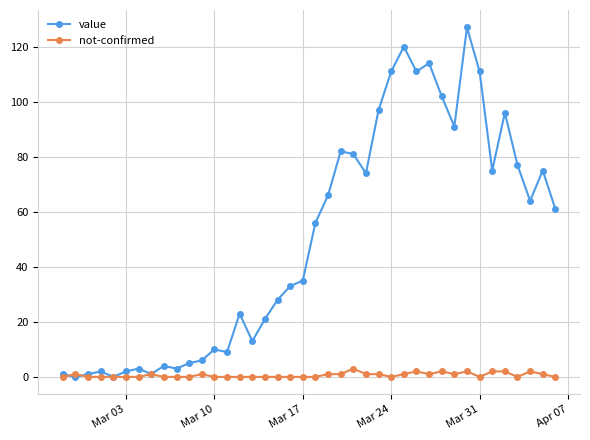

What is the value of the value point at the 15th from the left?

23